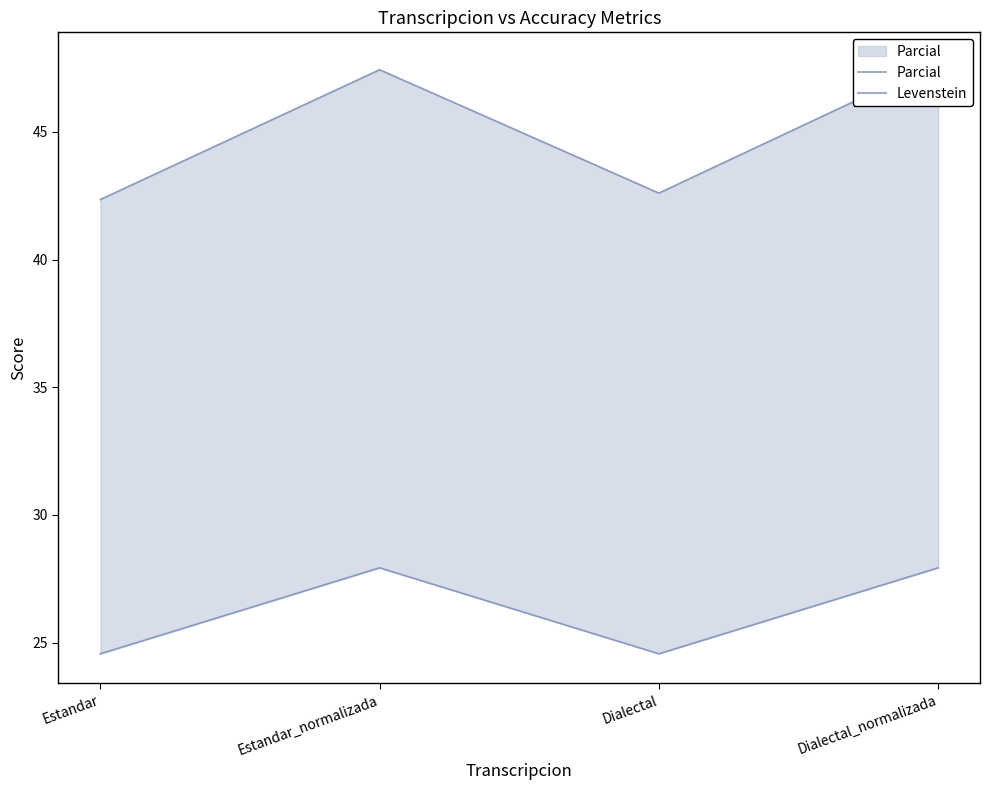

Rank the series at Estandar_normalizada from lowest to highest value.

Levenstein, Parcial